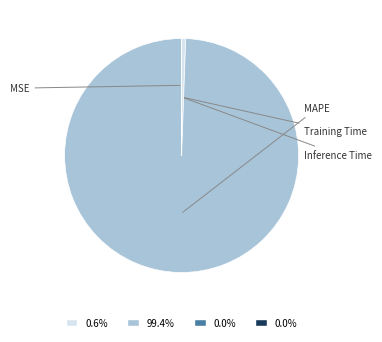

Rank the categories by value from highest to lowest.

MAPE, MSE, Training Time, Inference Time